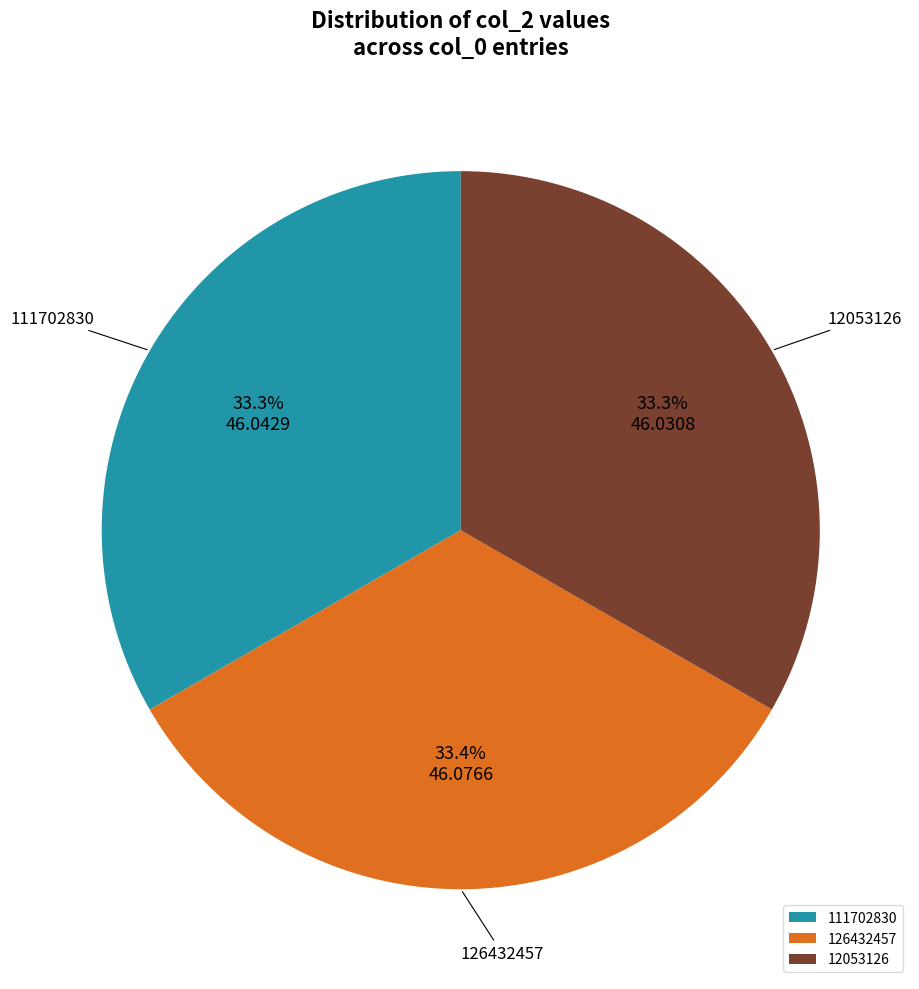

Combined, what portion of the pie is 126432457 and 12053126?

66.7%